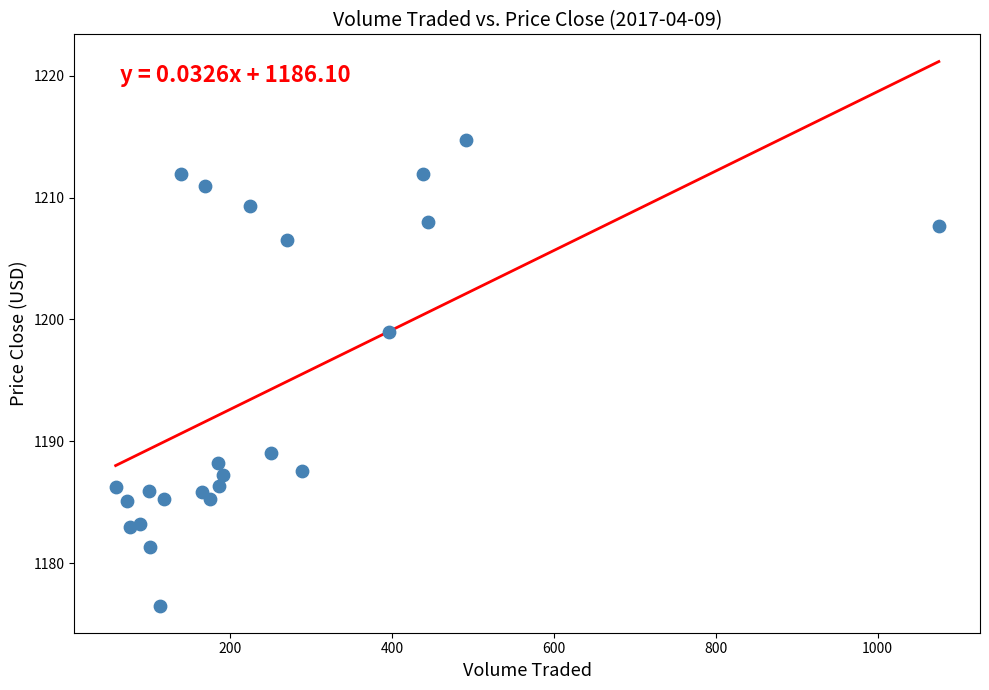

What Y value in the scatter plot is closest to 1195?

1199.0